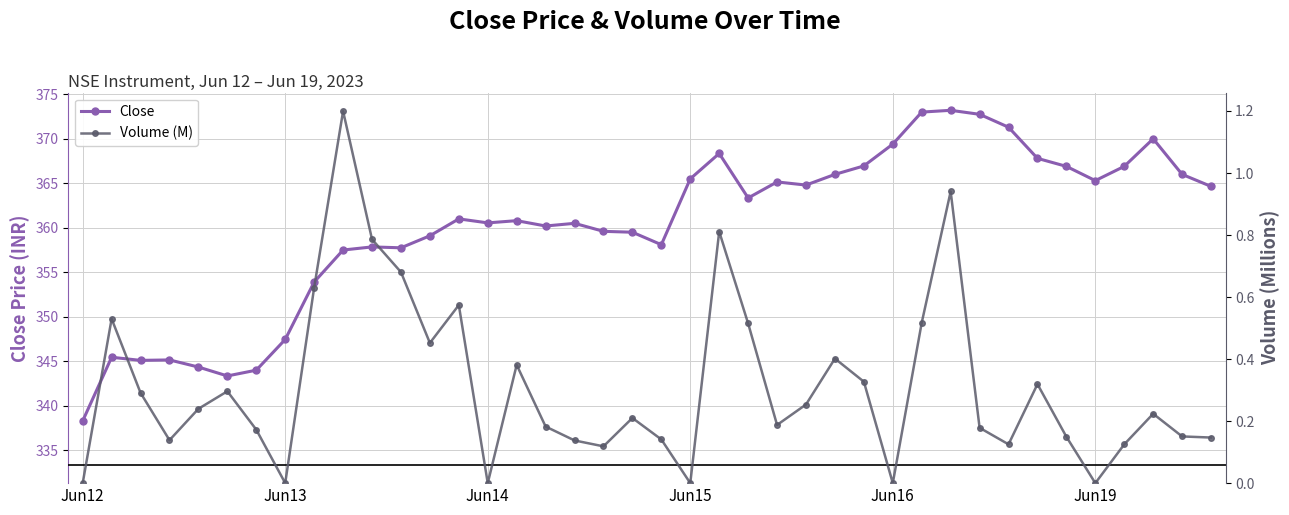

True or false: Volume (M) has a value of 0.3 at 31.

False